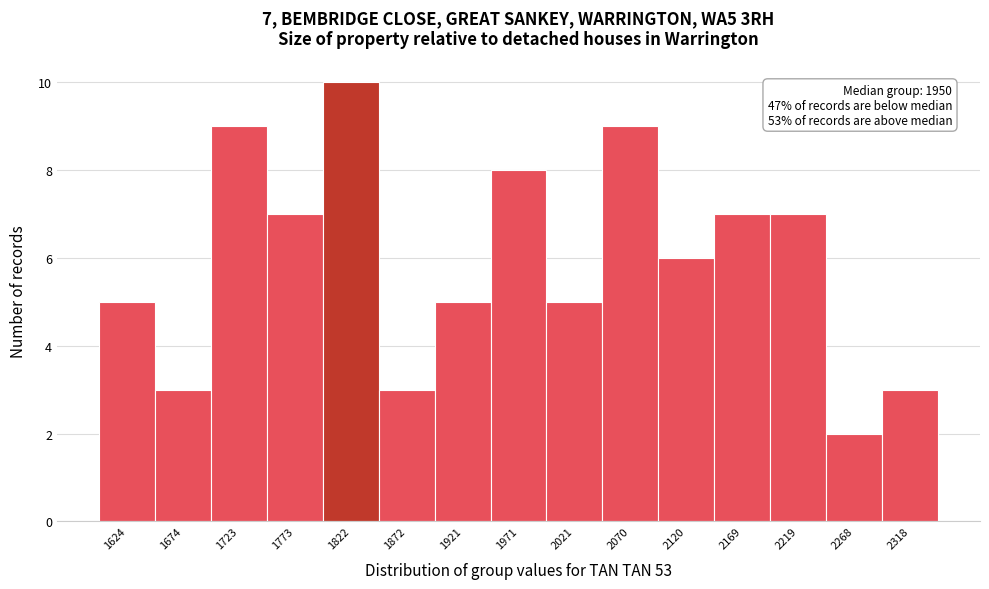

Over which range of the x-axis is the bar tallest?

1800 to 1850